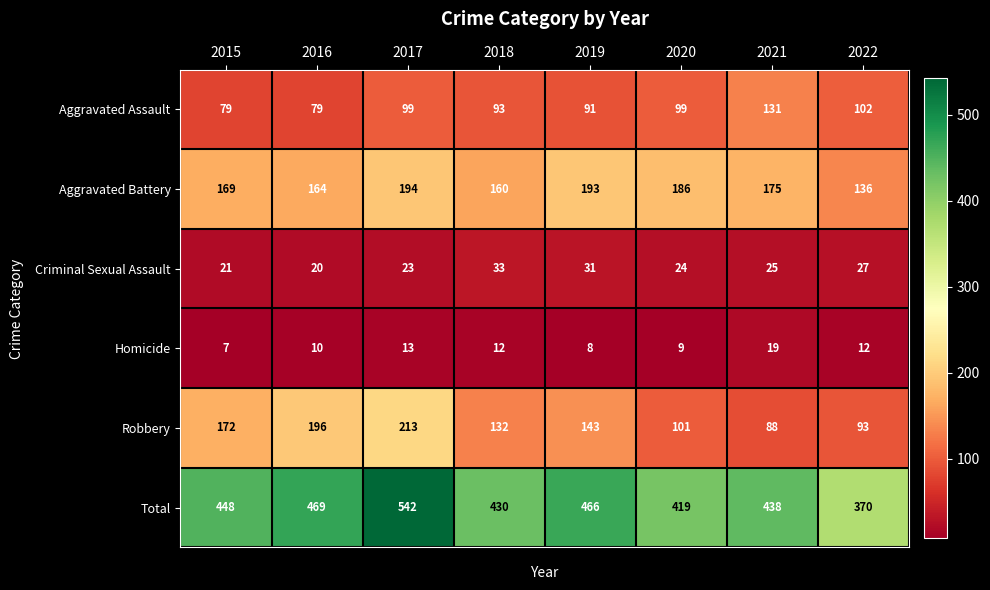

Rank the series at 2022 from highest to lowest value.

Total, Aggravated Battery, Aggravated Assault, Robbery, Criminal Sexual Assault, Homicide